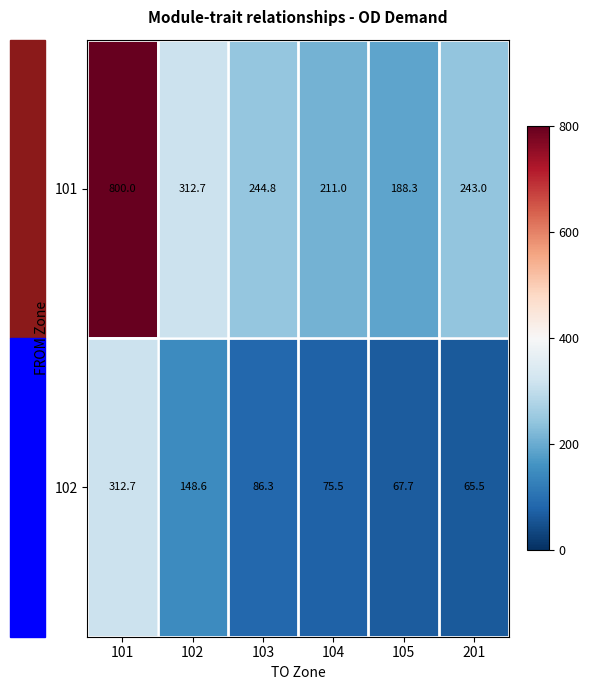

What is the sum of all 102 values?

756.3